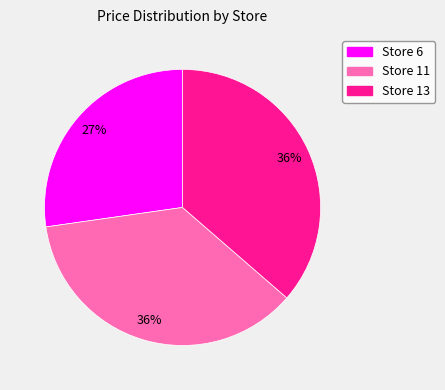

To the nearest percent, what is the difference between the largest and smallest slice percentages?

9%